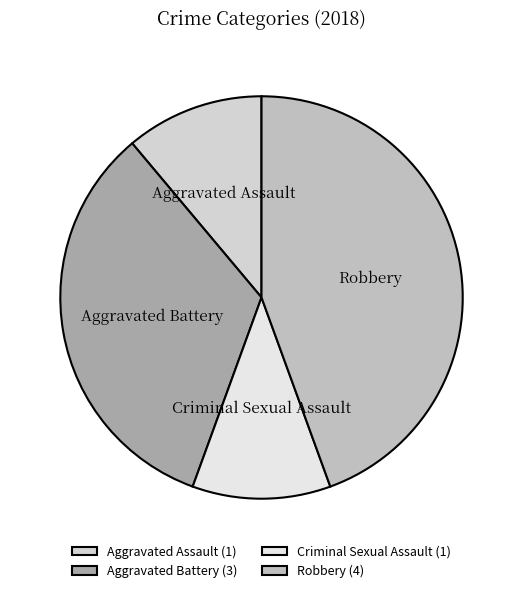

Is it true that Criminal Sexual Assault is 11% of the pie?

True